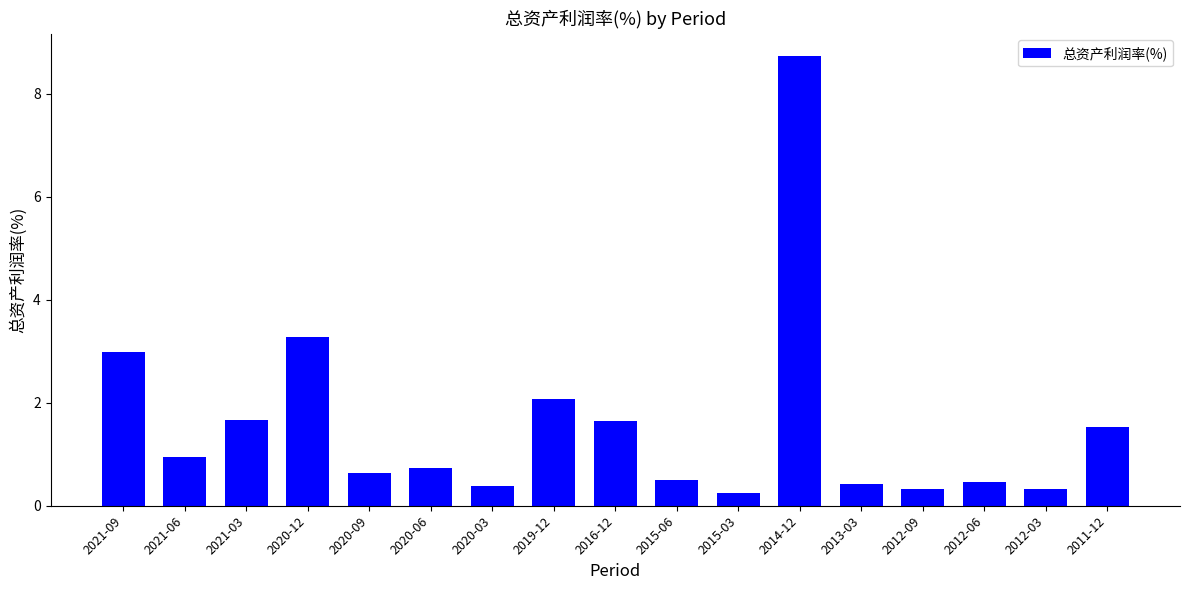

What is the label of the 4th bar from the right?

2012-09